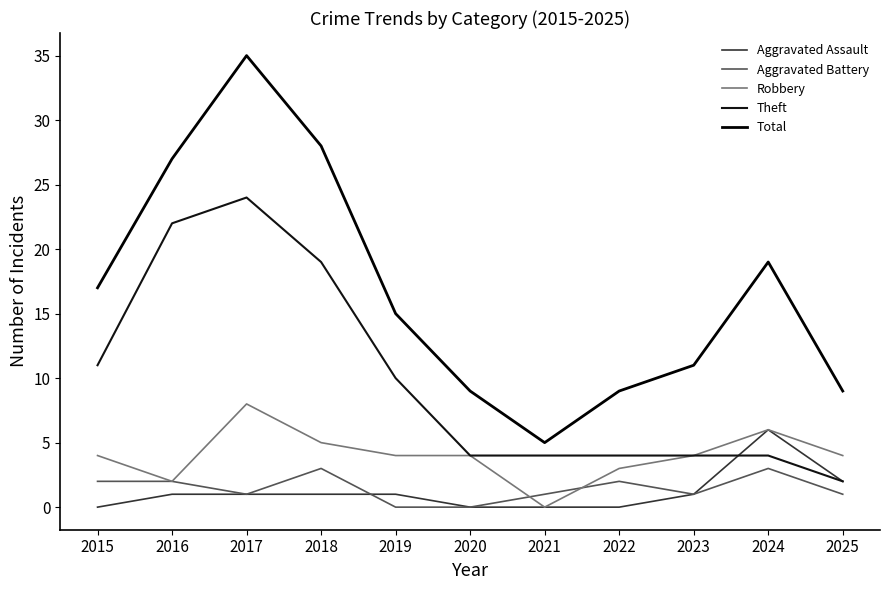

Is the value of Theft at 2018 greater than the value of Total at 2019?

Yes